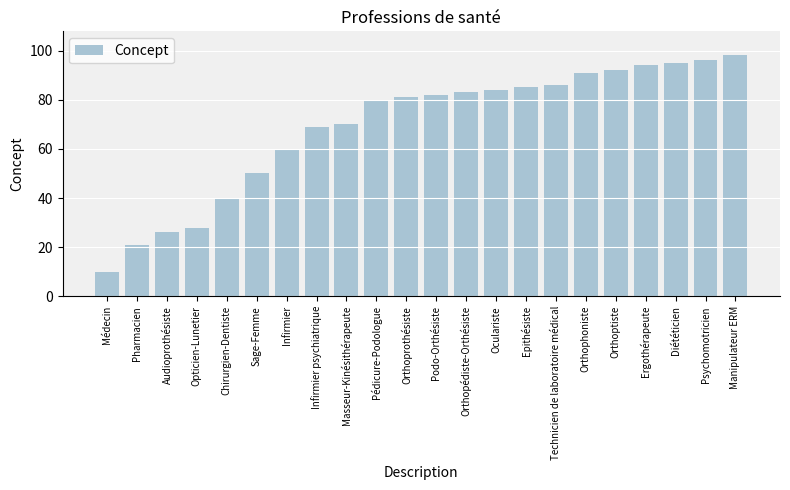

At which category does the chart reach its minimum across all series?

Médecin